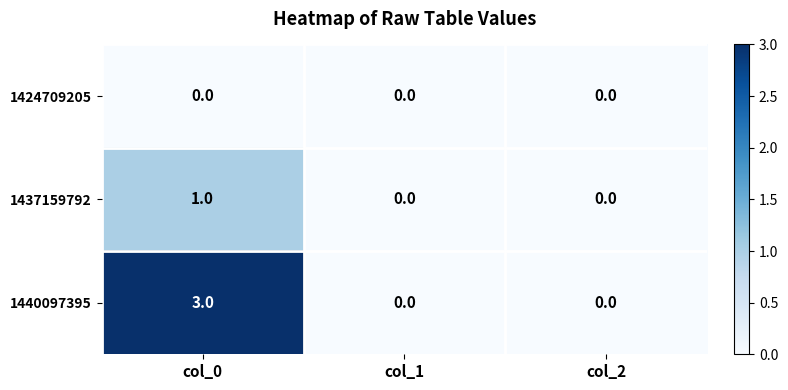

At which category is the sum across all series the highest?

col_0